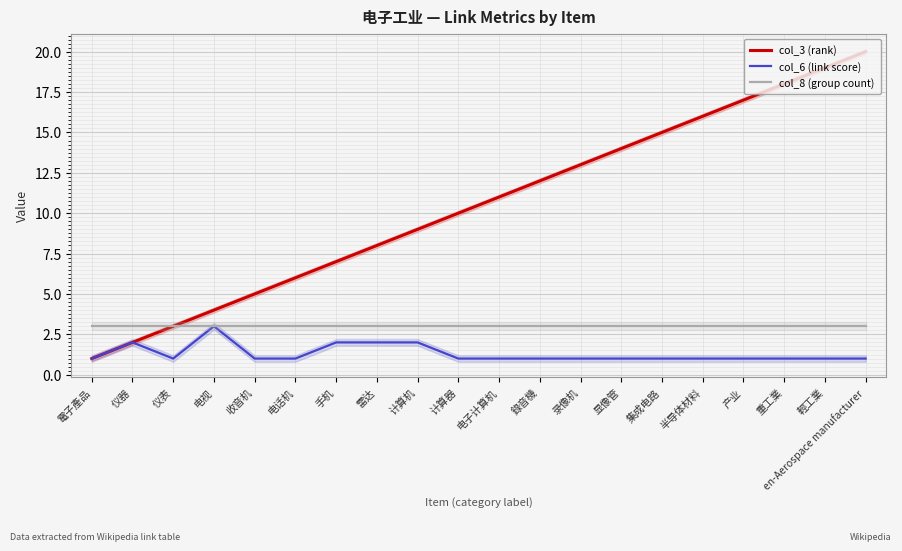

List the series in order of their peak value, lowest first.

col_6 (link score), col_8 (group count), col_3 (rank)